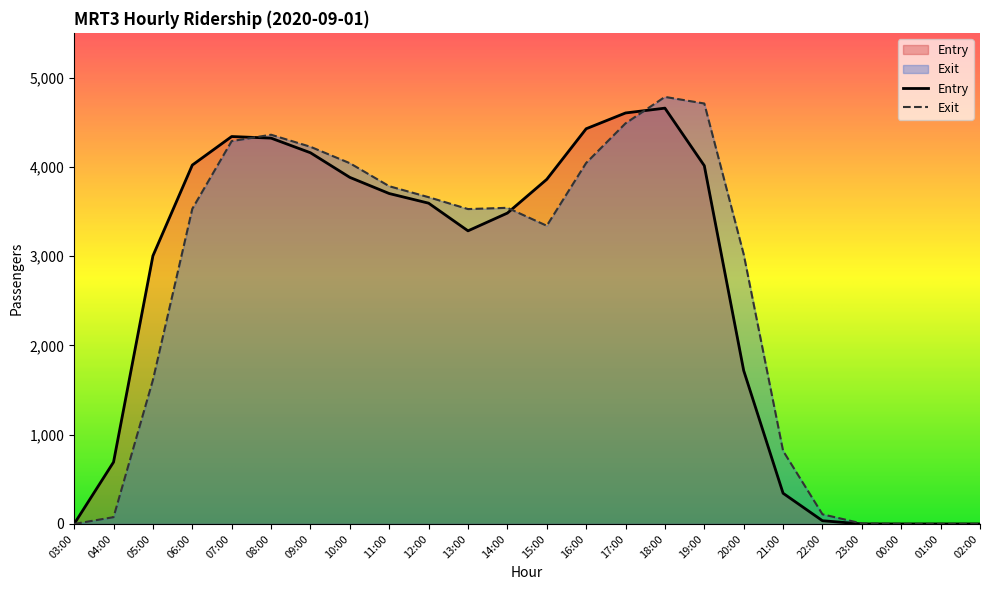

How many lines are shown in the chart?

2